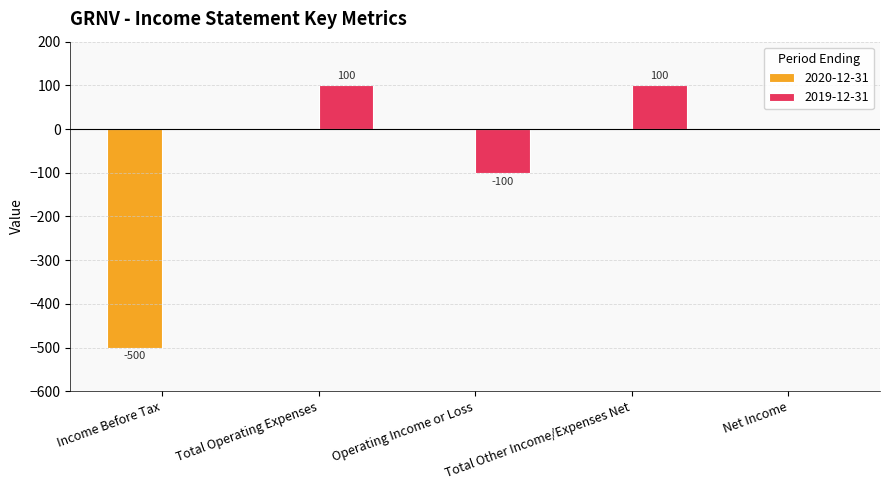

What is the sum of all 2020-12-31 values?

-500